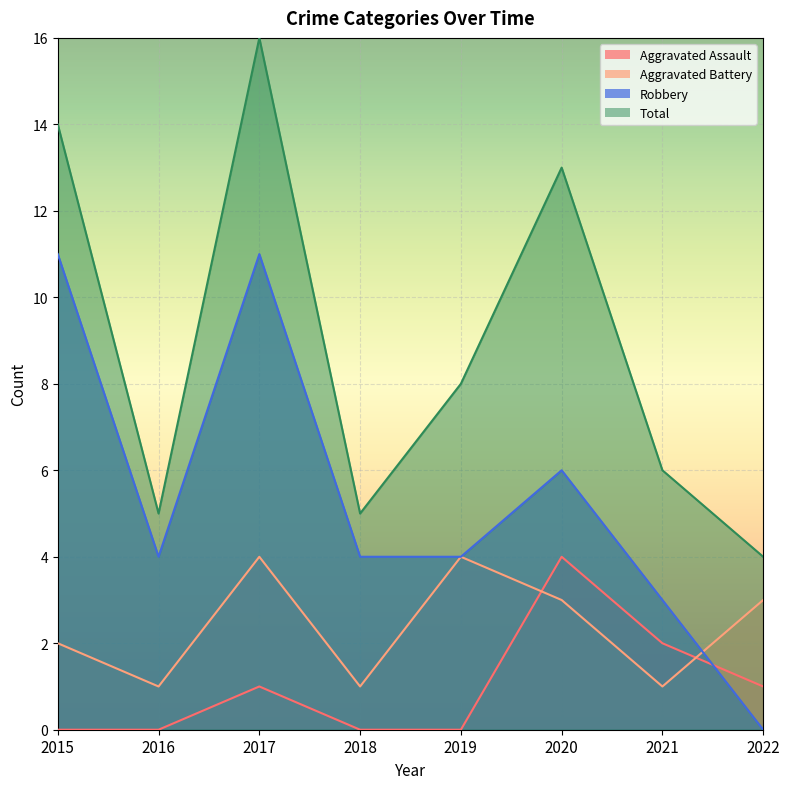

At which category is the sum across all series the highest?

2017